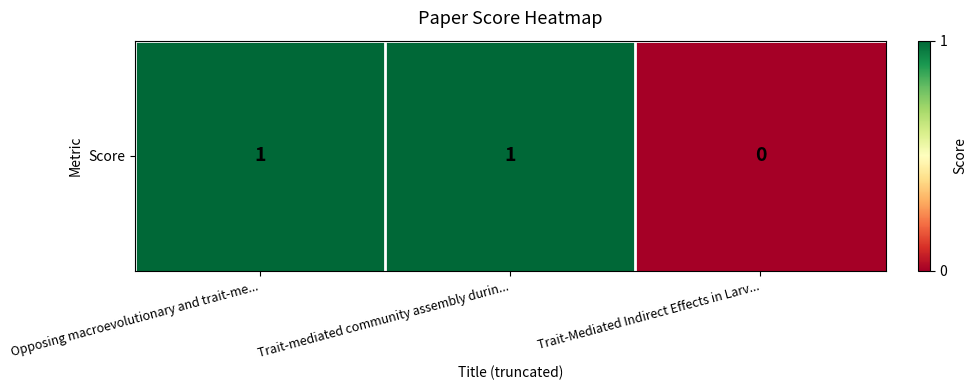

Count the values in the range 0 to 1.

3